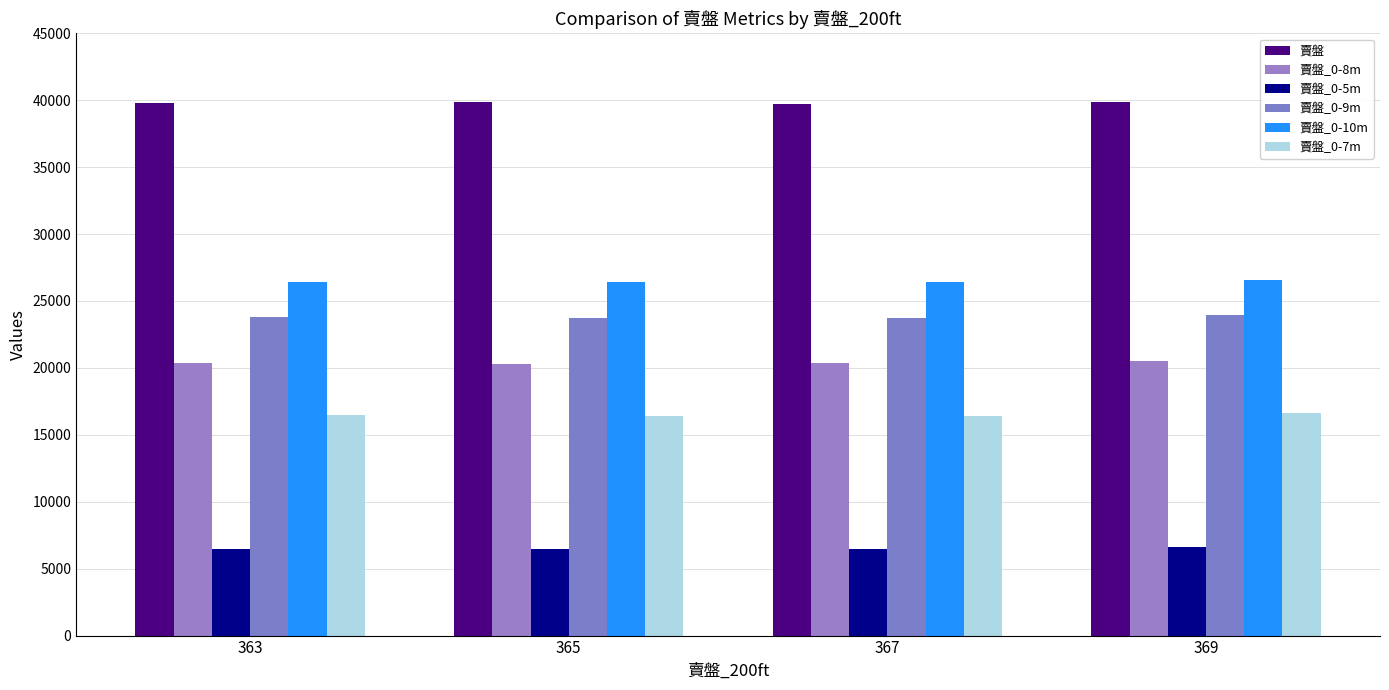

Count the number of categories in the chart.

4